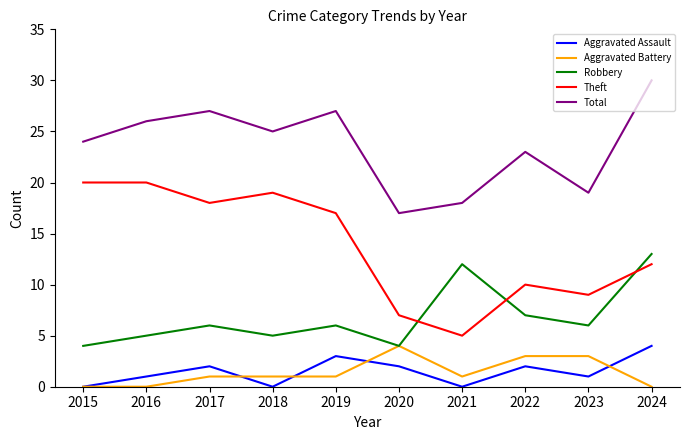

At which category does the chart reach its peak across all series?

2024